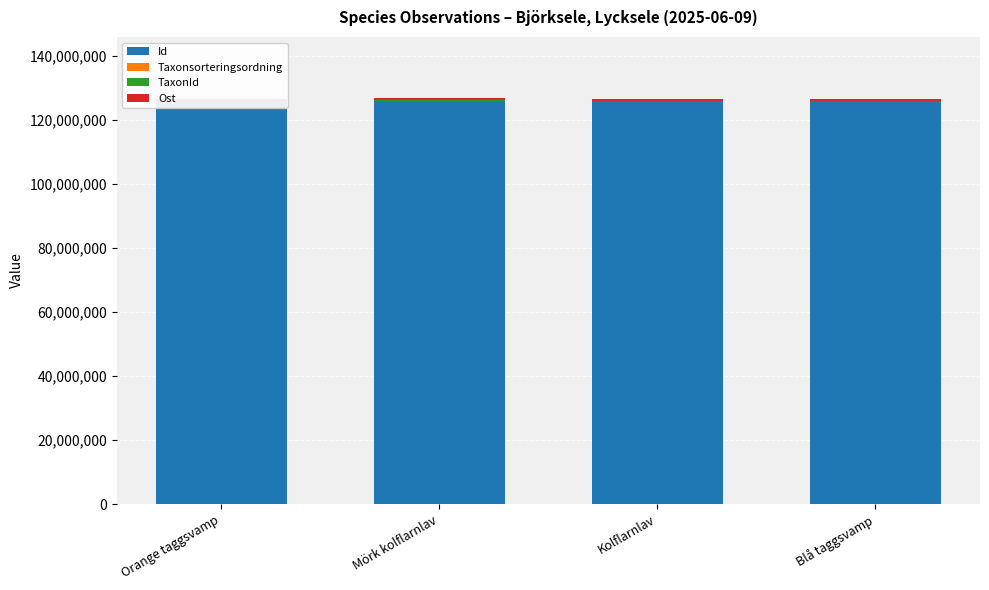

What is the minimum value shown in the chart?

4361